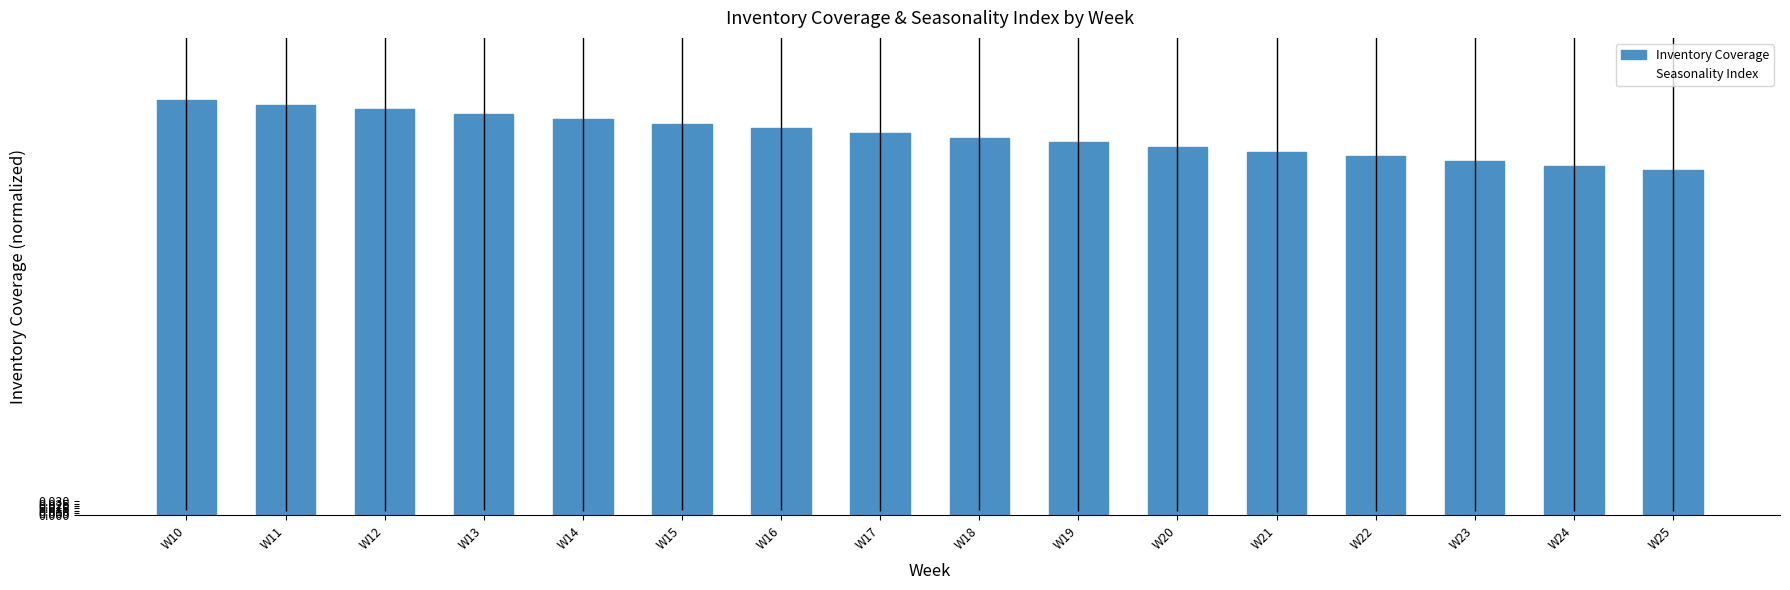

Does the chart contain any negative values?

No